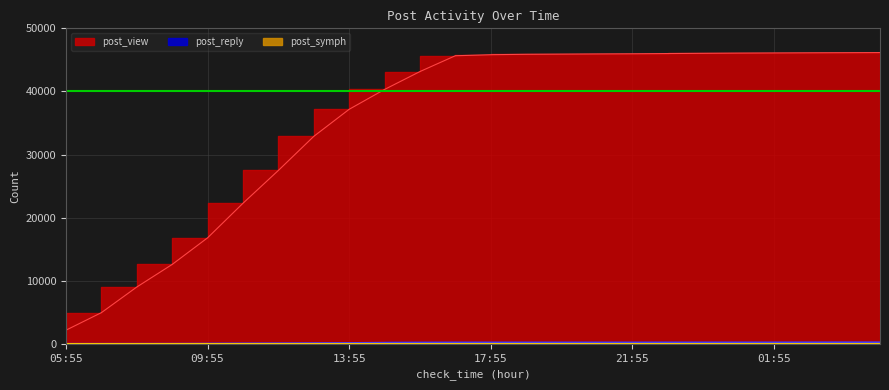

True or false: post_reply and post_view intersect in this chart.

False